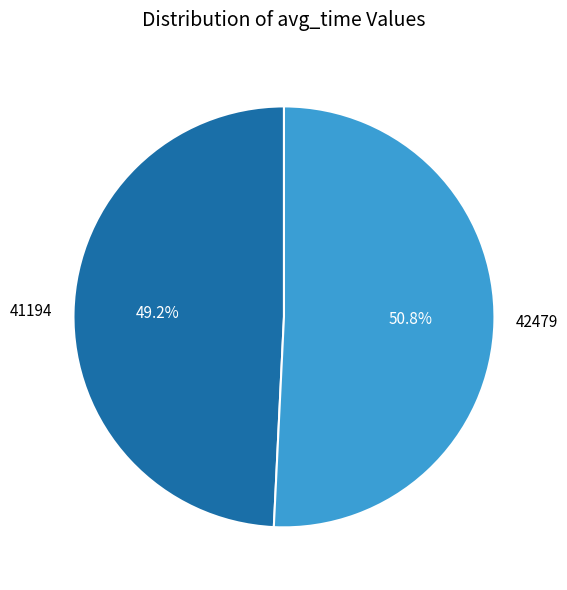

Between 42479 and 41194, which is larger?

42479